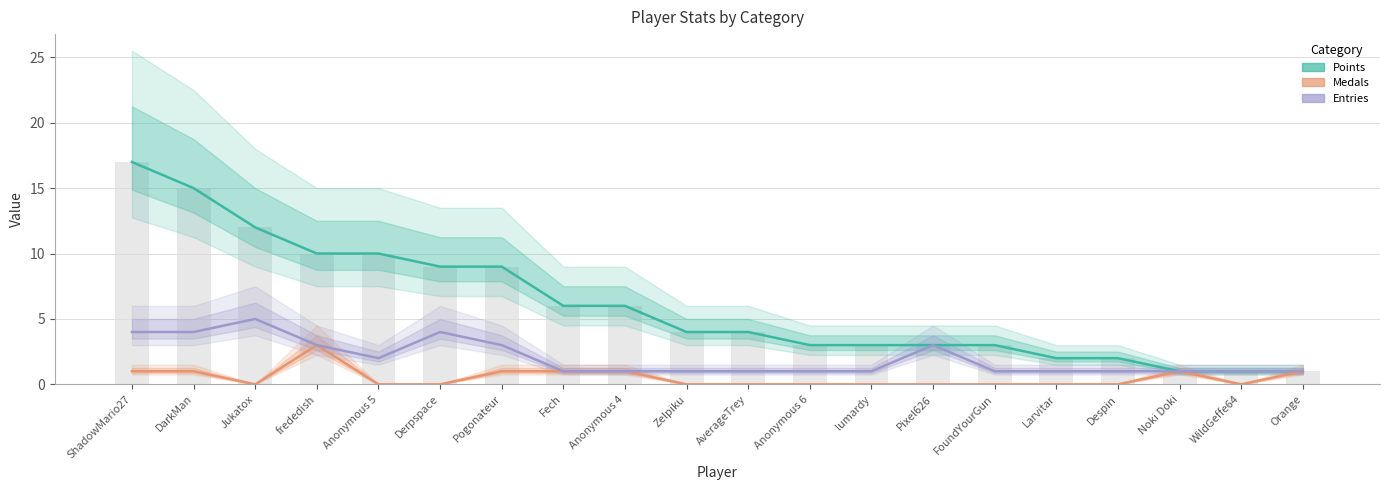

Reading right to left, what are all the values shown in this chart?

Points: 1	1	1	2	2	3	3	3	3	4	4	6	6	9	9	10	10	12	15	17
Medals: 1	0	1	0	0	0	0	0	0	0	0	1	1	1	0	0	3	0	1	1
Entries: 1	1	1	1	1	1	3	1	1	1	1	1	1	3	4	2	3	5	4	4